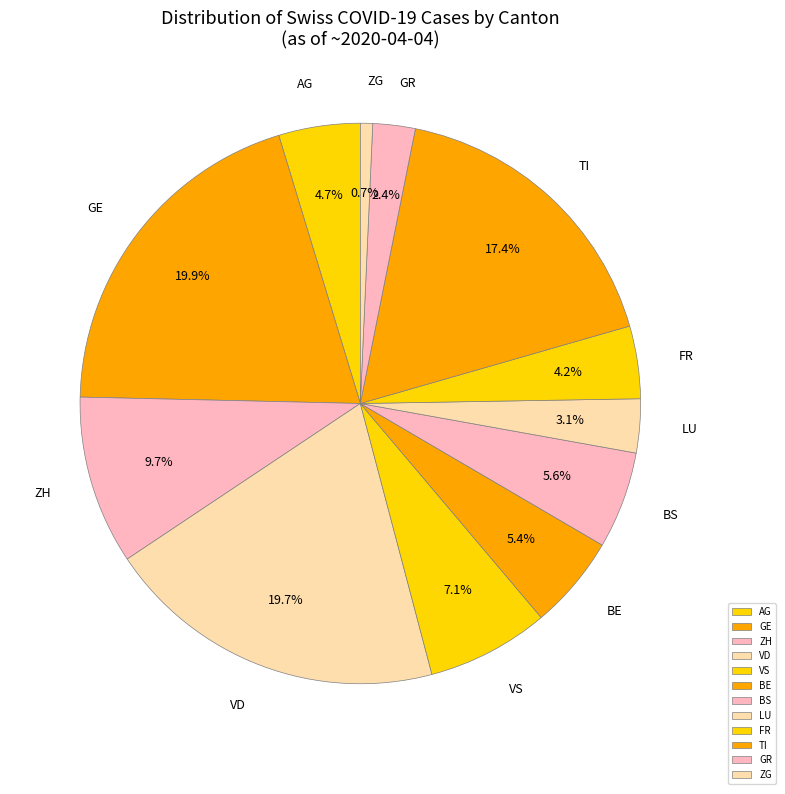

How much of the chart is everything except GR?

97.6%